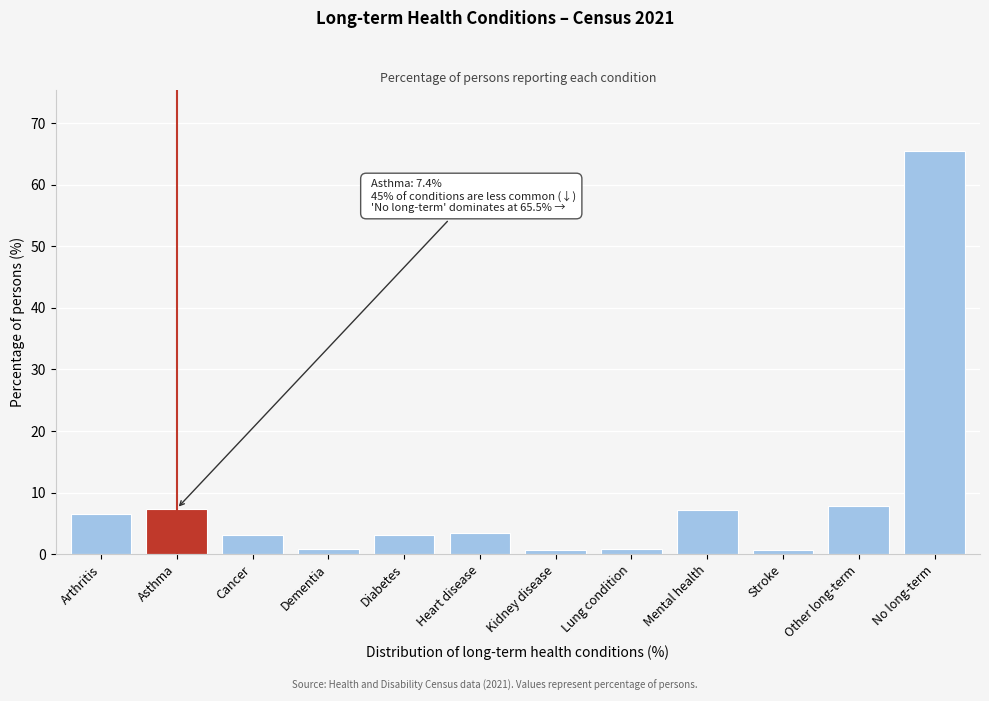

What is the maximum value shown in the chart?

65.5